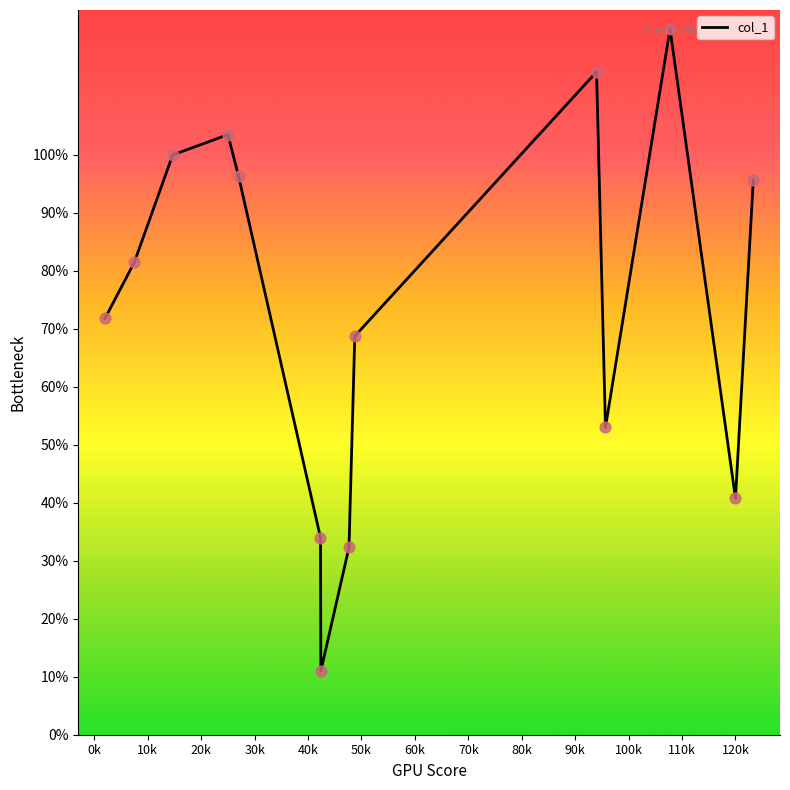

What is the maximum value shown in the chart?

121.8